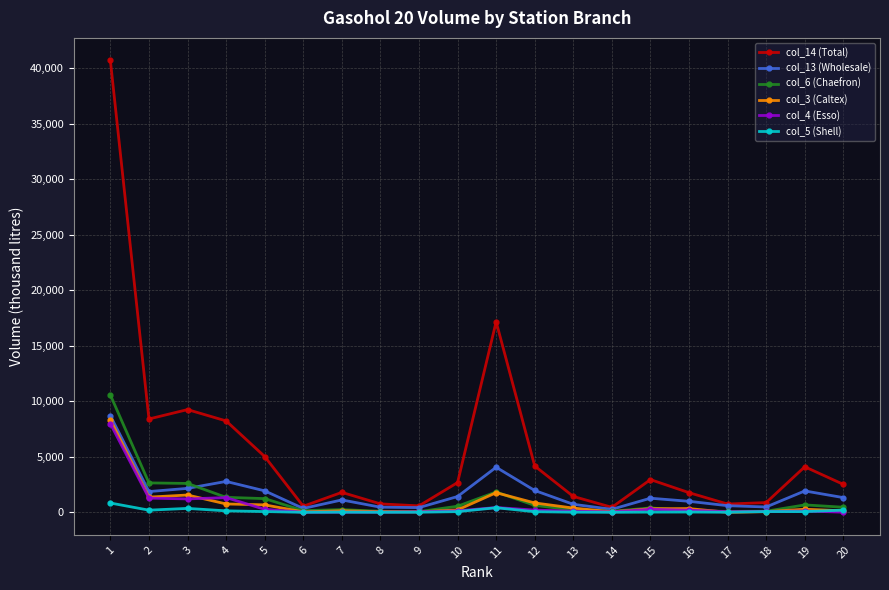

What is the maximum value shown in the chart?

40687